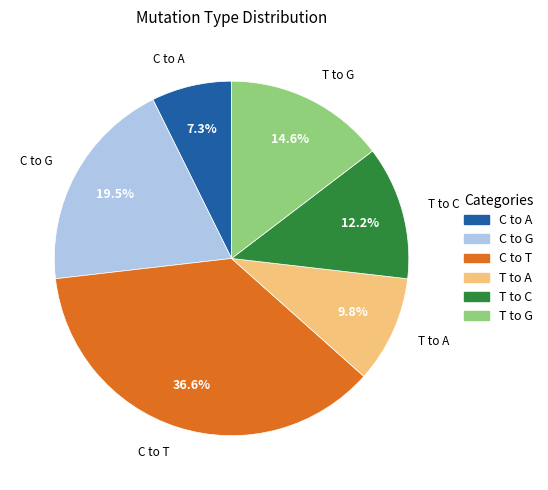

Approximately how many times larger is the value at T to A compared to C to A?

1.3